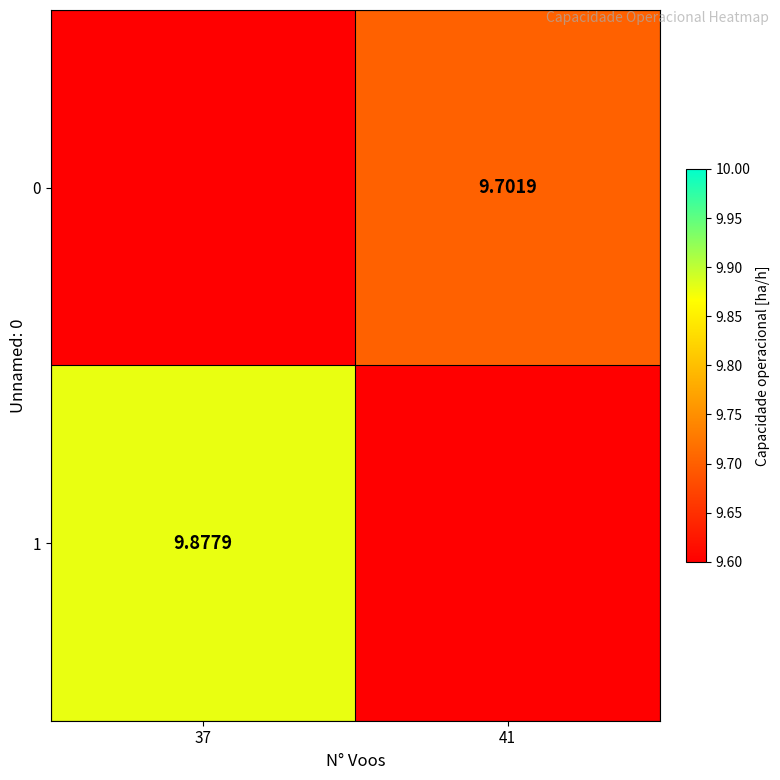

Is the value of 0 at 37 greater than the value of 1 at 37?

No